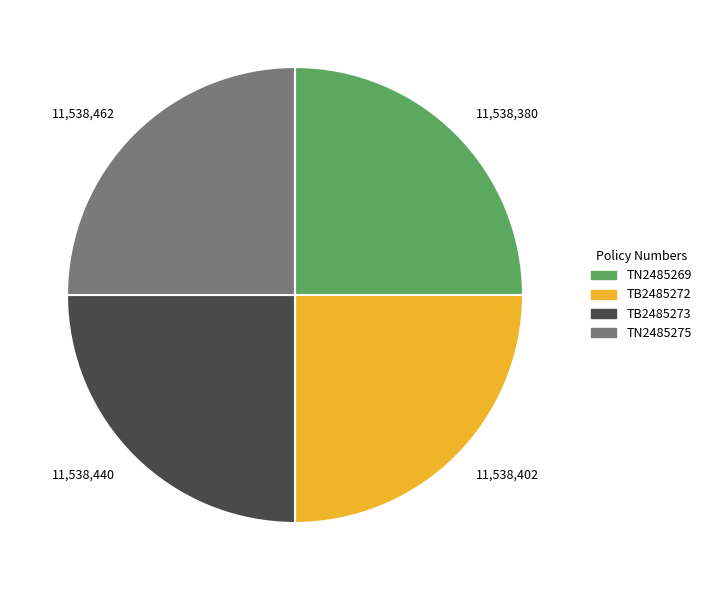

Is there any slice that represents more than half of the pie?

No